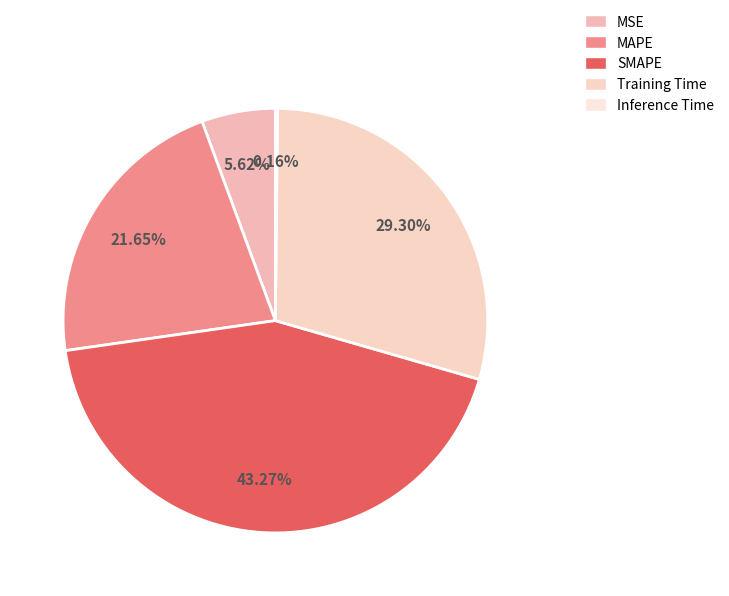

Does Inference Time account for over 50% of the chart?

No